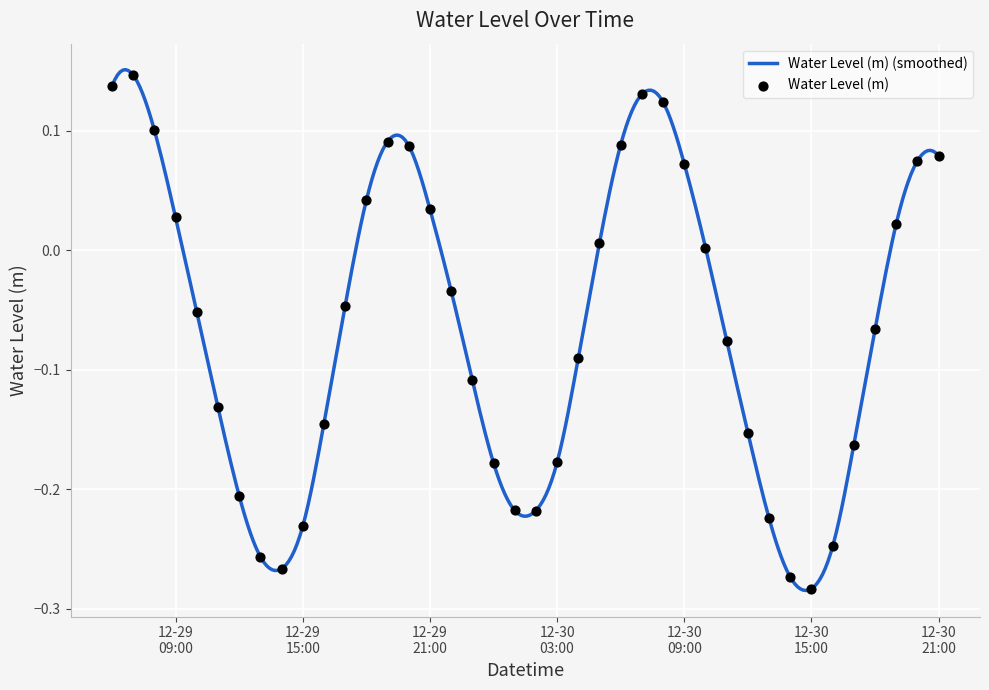

What is the change in value from 2022-12-30 10:00:00 to 2022-12-30 20:00:00?

+0.1